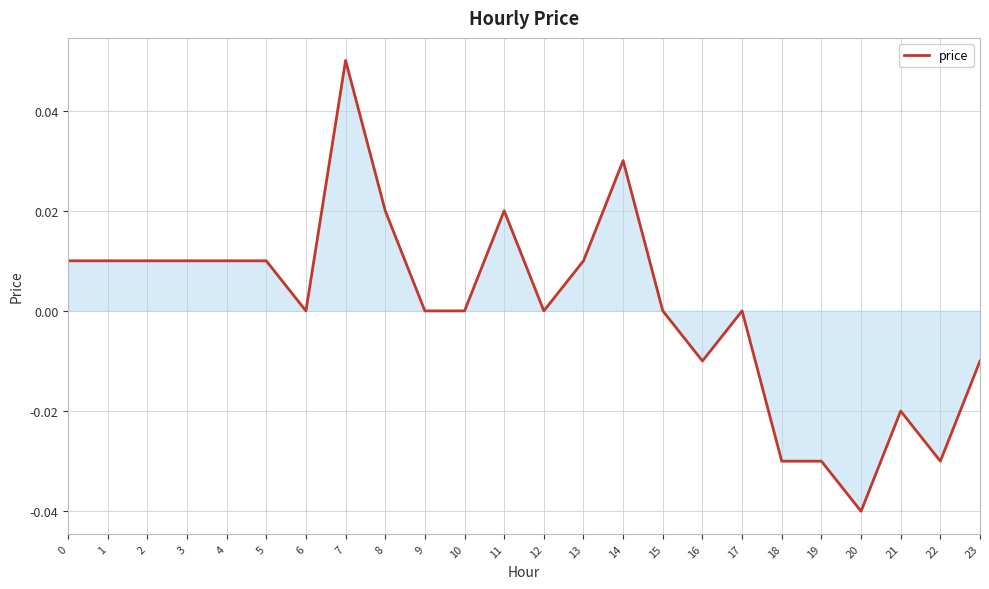

Which label corresponds to the largest value in the chart?

7